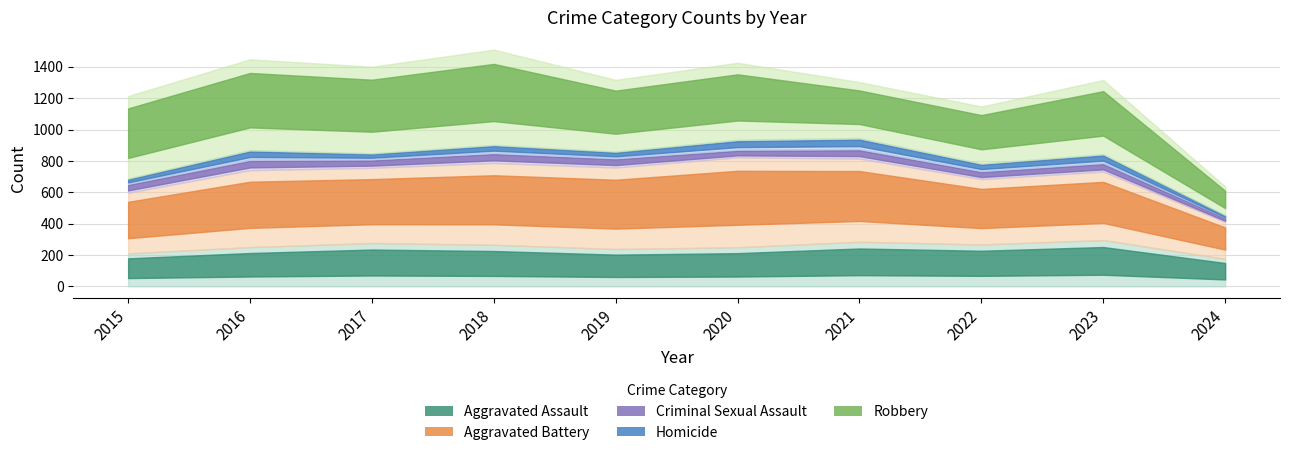

What is the difference between the maximum and minimum values in the Aggravated Assault series?

120